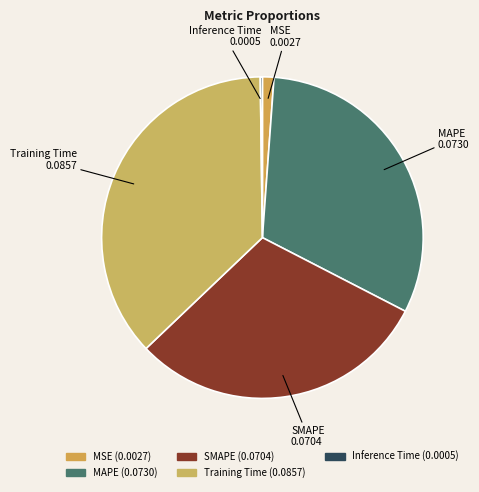

True or false: Training Time accounts for 25% of the total.

False